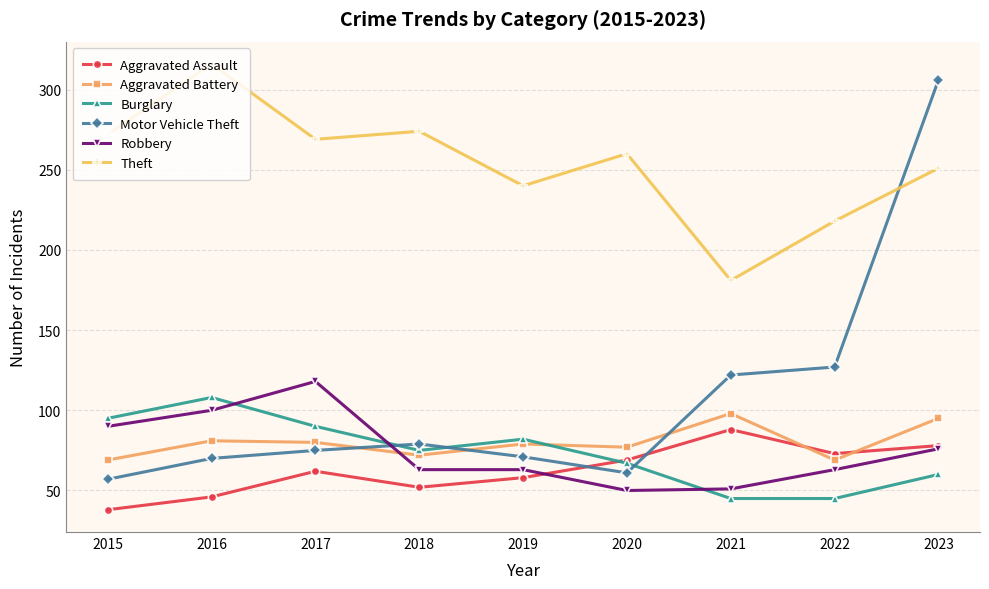

What are all the series names shown in the legend?

Aggravated Assault, Aggravated Battery, Burglary, Motor Vehicle Theft, Robbery, Theft